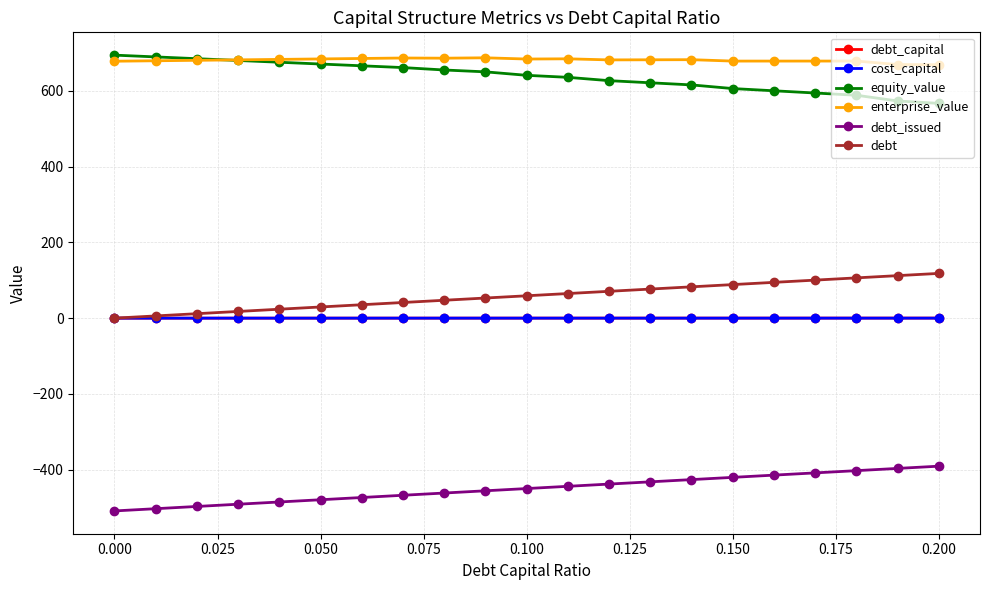

What is the value of the debt_issued point at the 3rd from the left?

-497.3